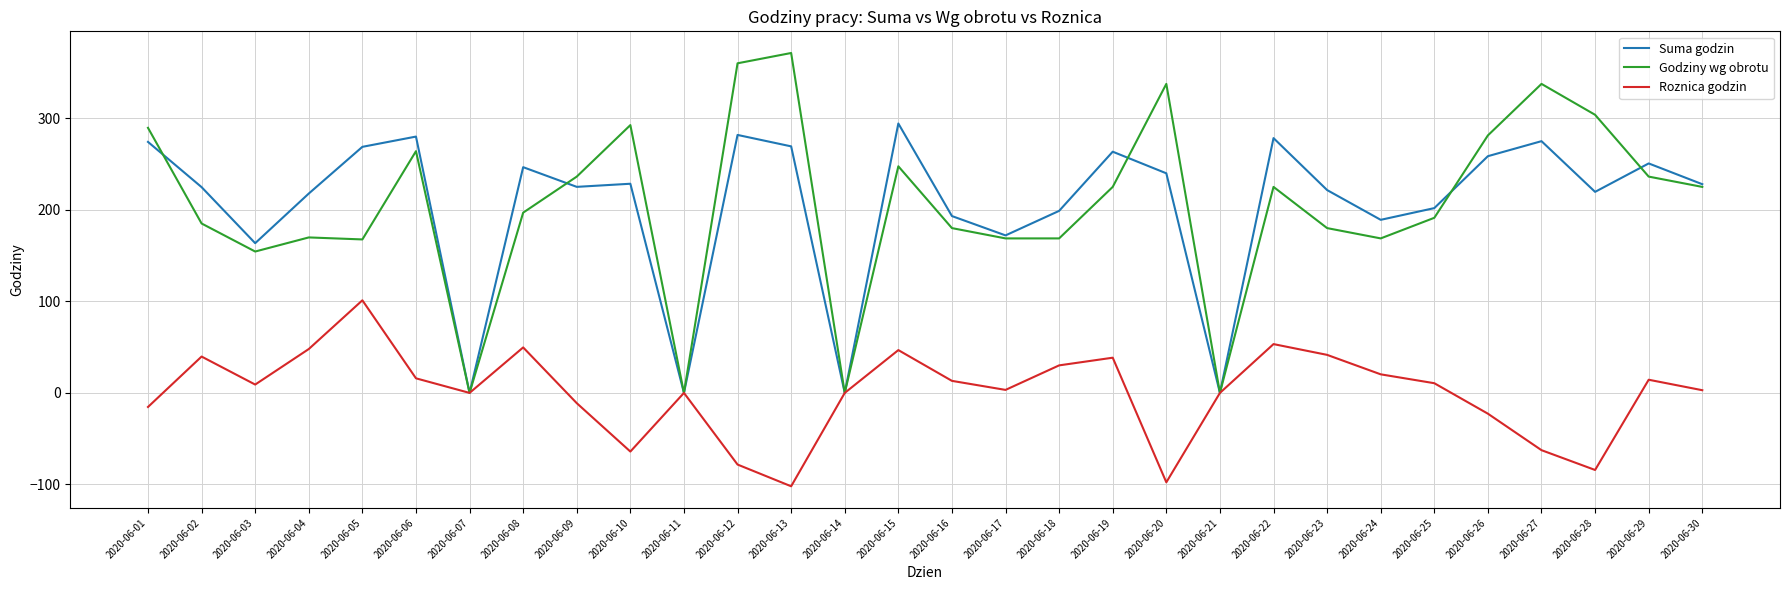

Rank the series by their maximum value, from highest to lowest.

Godziny wg obrotu, Suma godzin, Roznica godzin